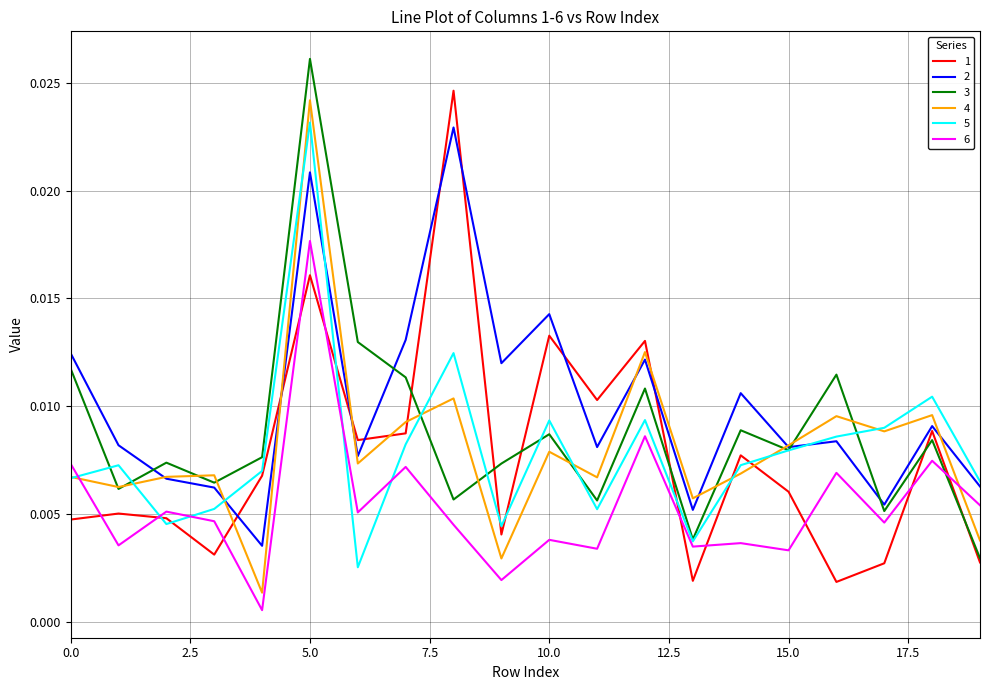

Does the chart display data point markers on the line(s)?

No